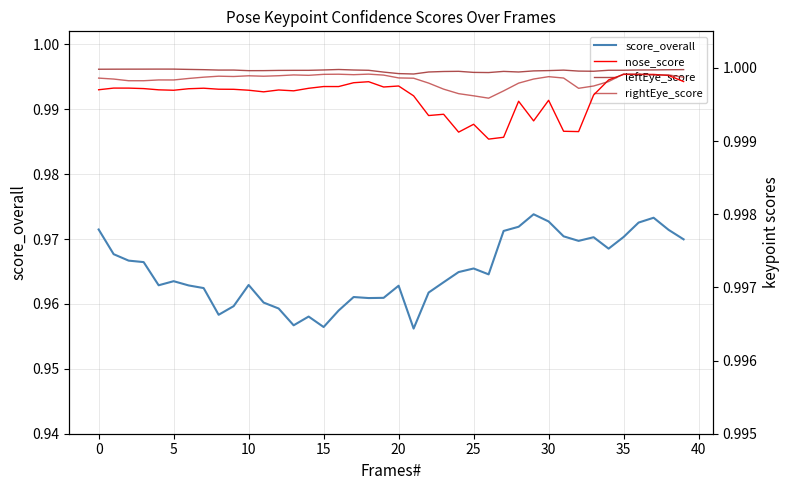

The score_overall series shows 1.6 at 30. True or false?

False